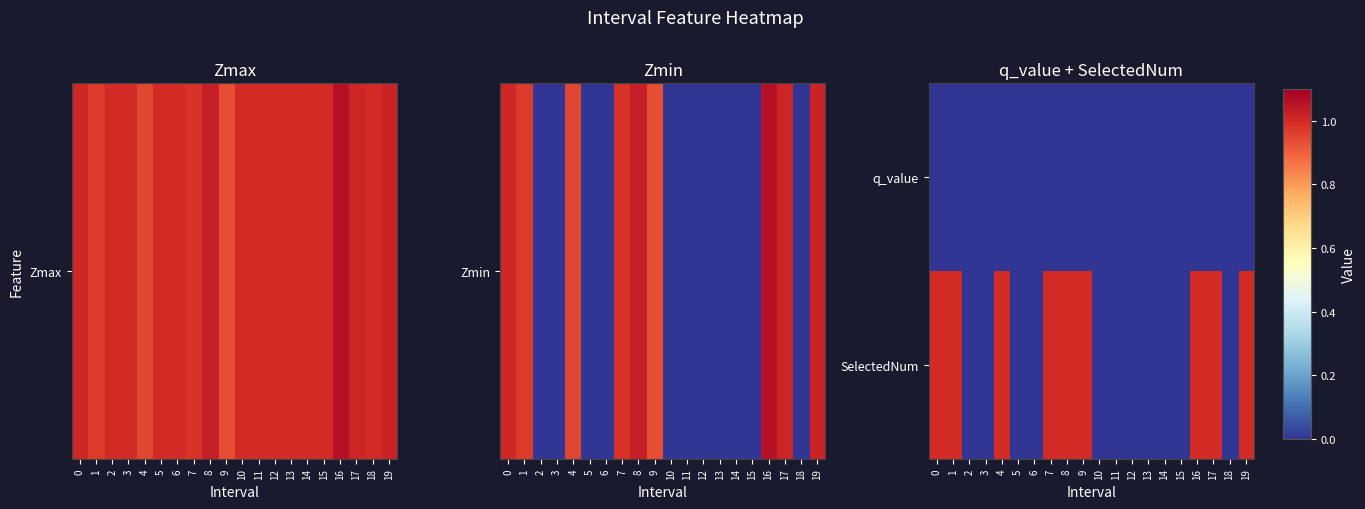

Reading left to right, extract all data points from this chart.

q_value: 0=0	1=0	2=0	3=0	4=0	5=0	6=0	7=0	8=0	9=0	10=0	11=0	12=0	13=0	14=0	15=0	16=0	17=0	18=0	19=0
SelectedNum: 0=1	1=1	2=0	3=0	4=1	5=0	6=0	7=1	8=1	9=1	10=0	11=0	12=0	13=0	14=0	15=0	16=1	17=1	18=0	19=1